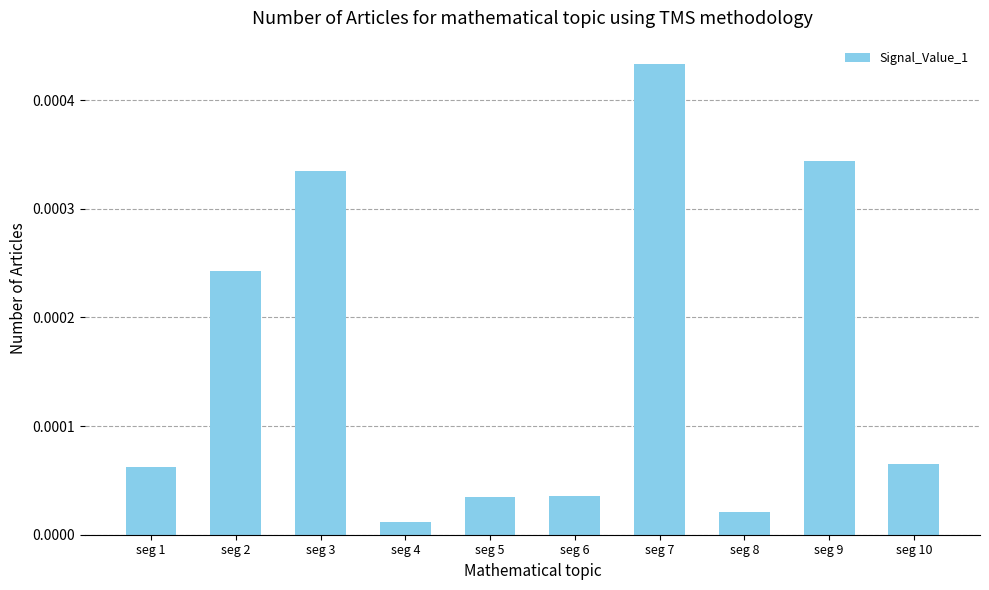

Which has a higher value, seg 10 or seg 7?

seg 7